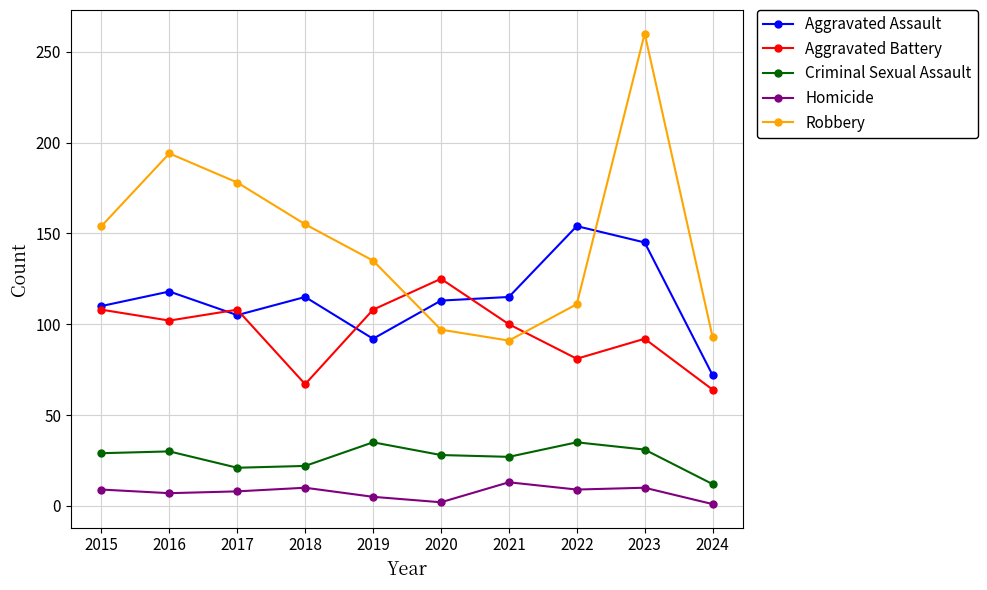

Which series has the largest total across all categories?

Robbery